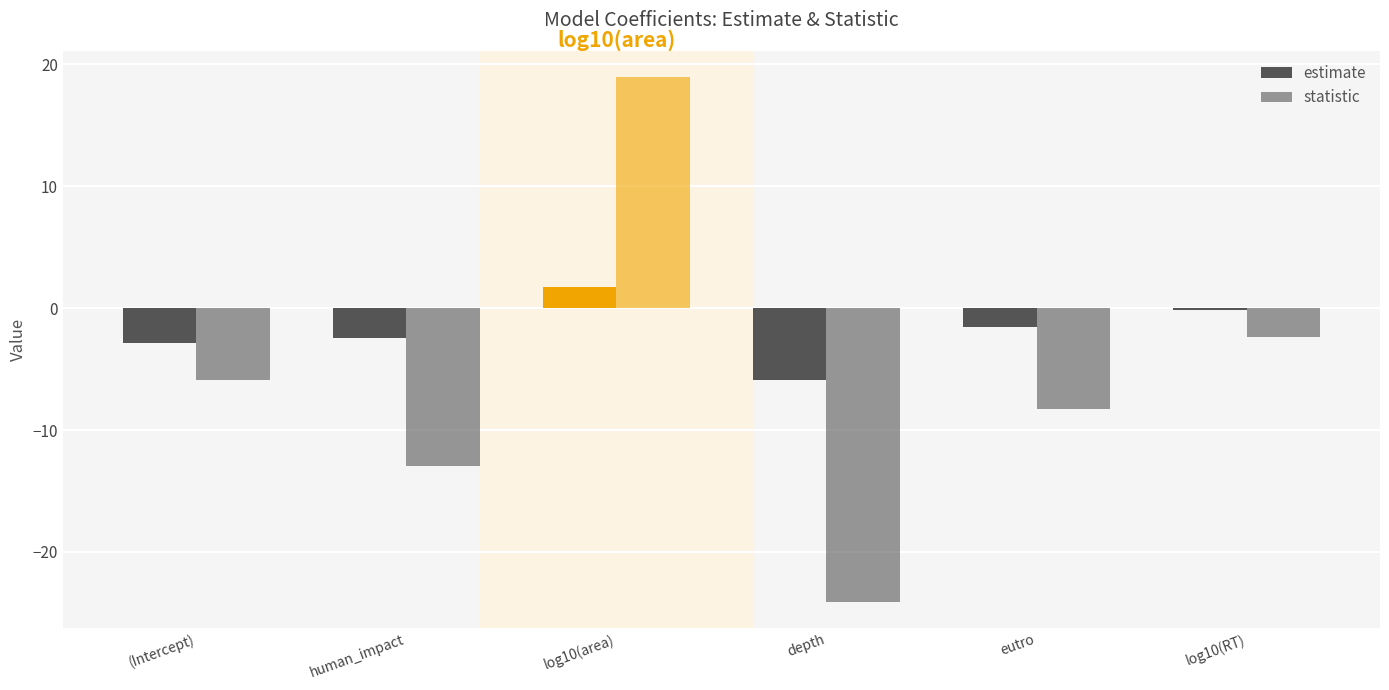

Are the bars grouped side by side (vs. stacked)?

Yes